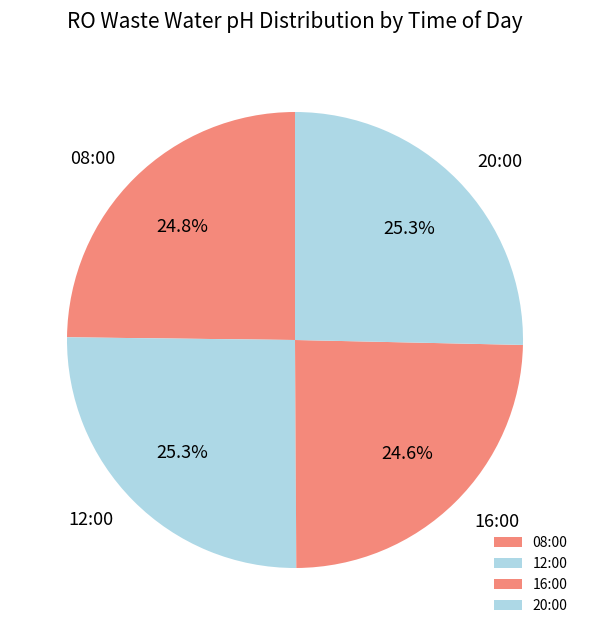

What portion of the pie excludes 12:00?

74.7%